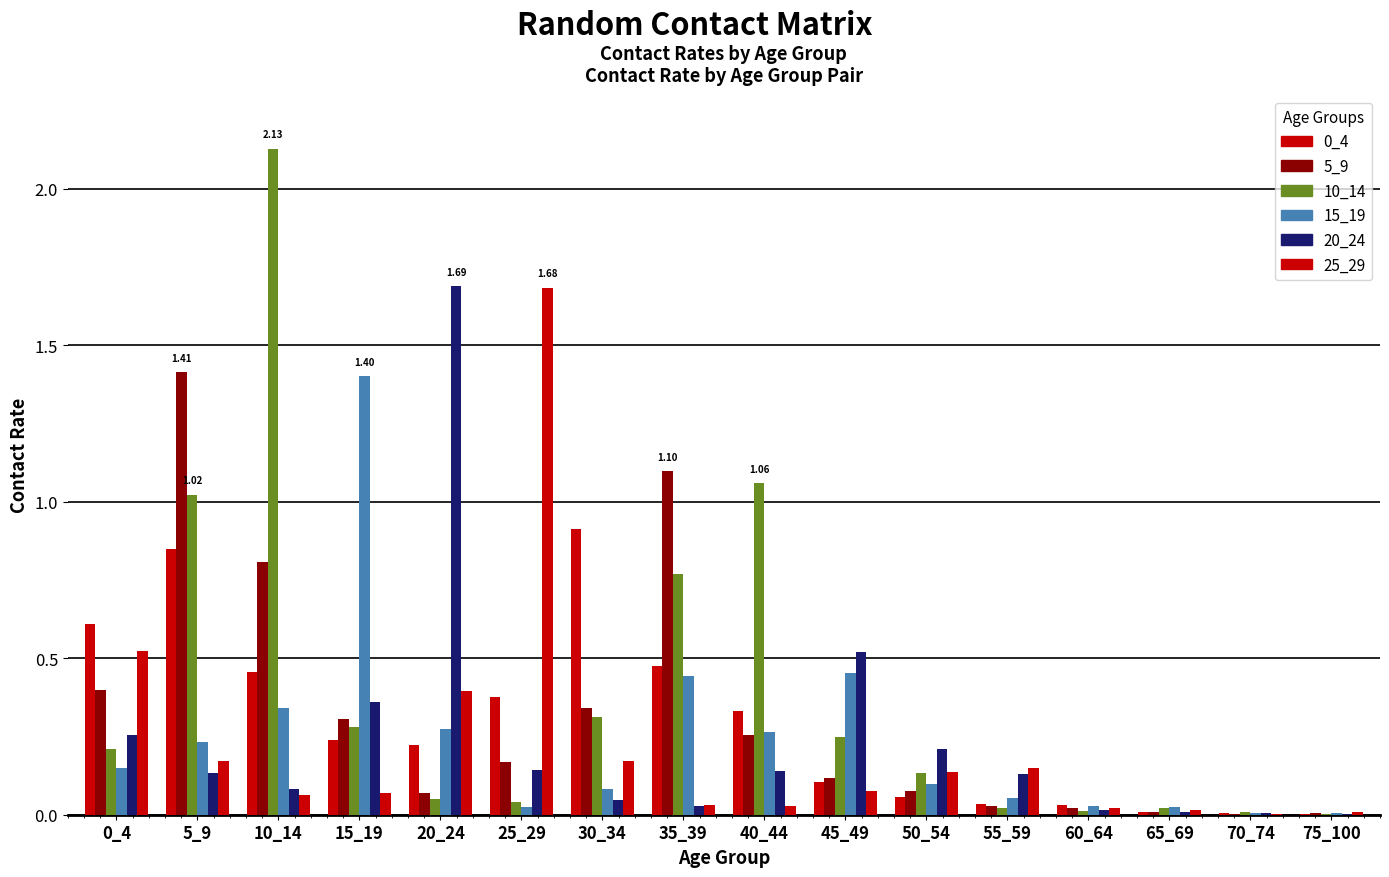

True or false: 10_14 has a value of 0.0 at 70_74.

False